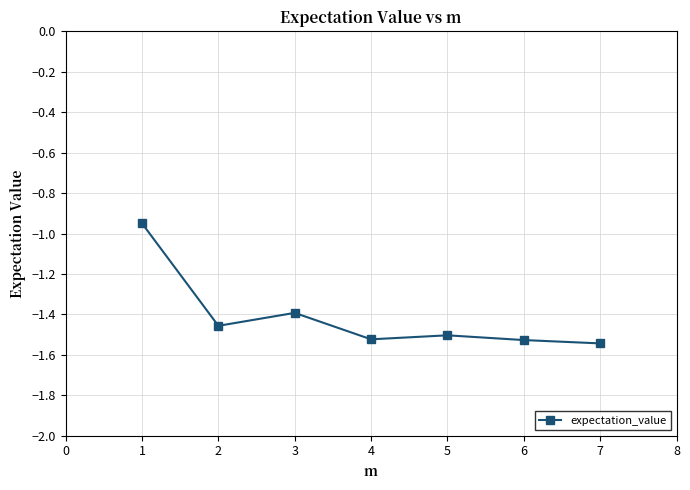

What is the value of the 3rd point from the left?

-1.4